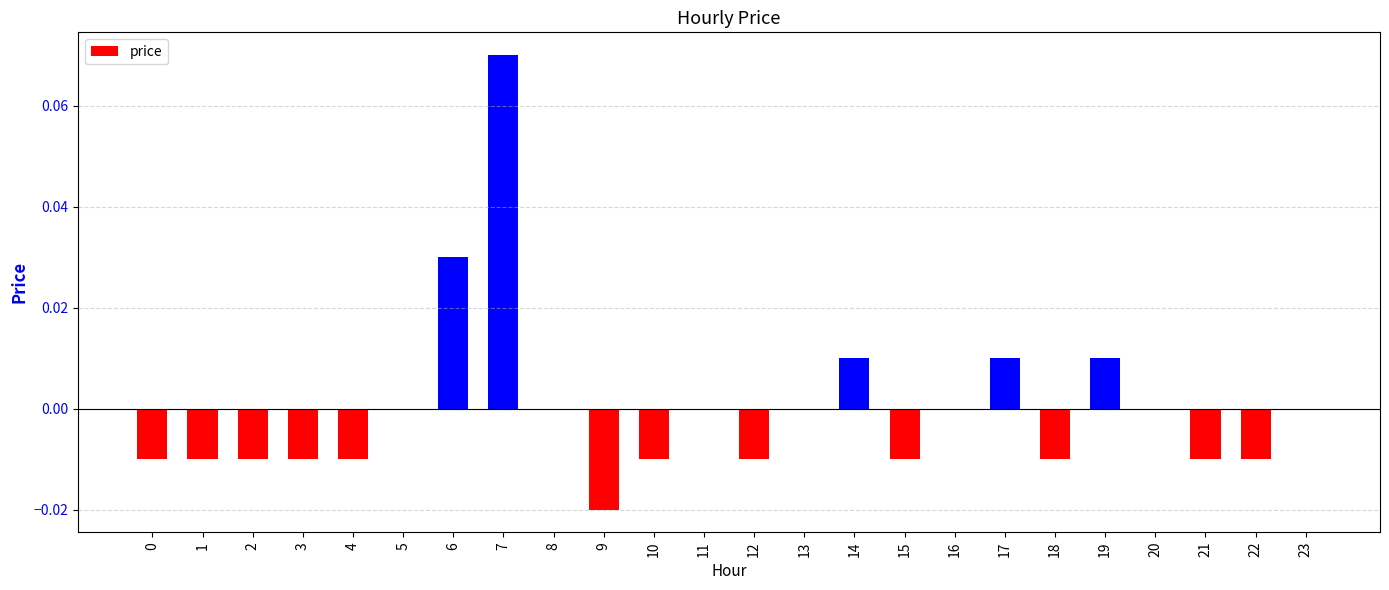

Is it true that the value at 22 is -0.0?

True